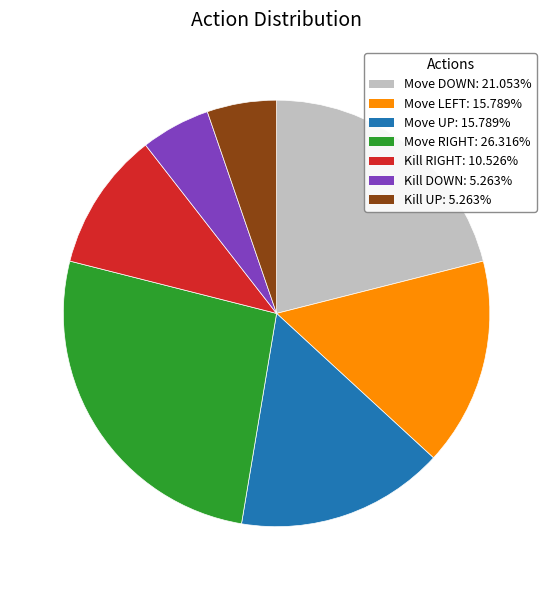

Which category has the biggest portion of the pie?

Move RIGHT